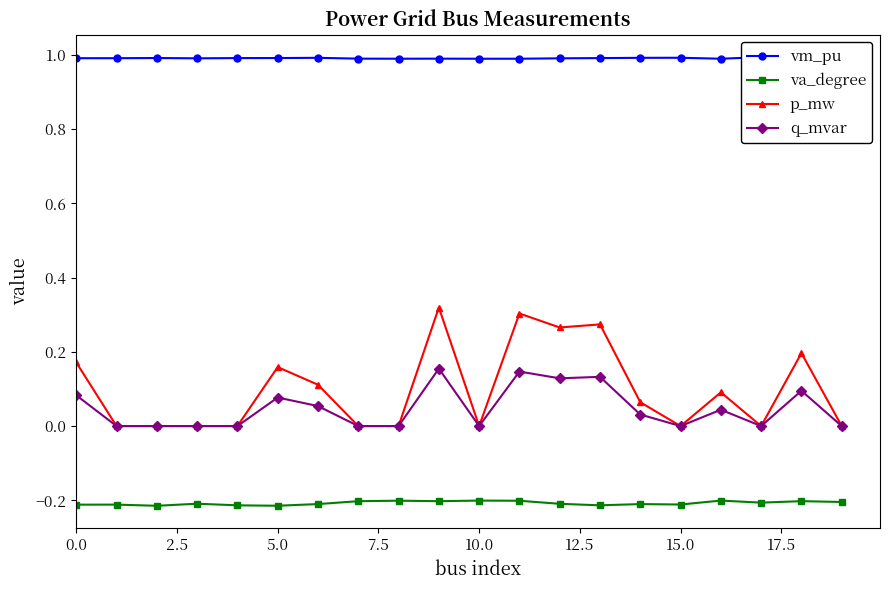

Does the chart display data point markers on the line(s)?

Yes